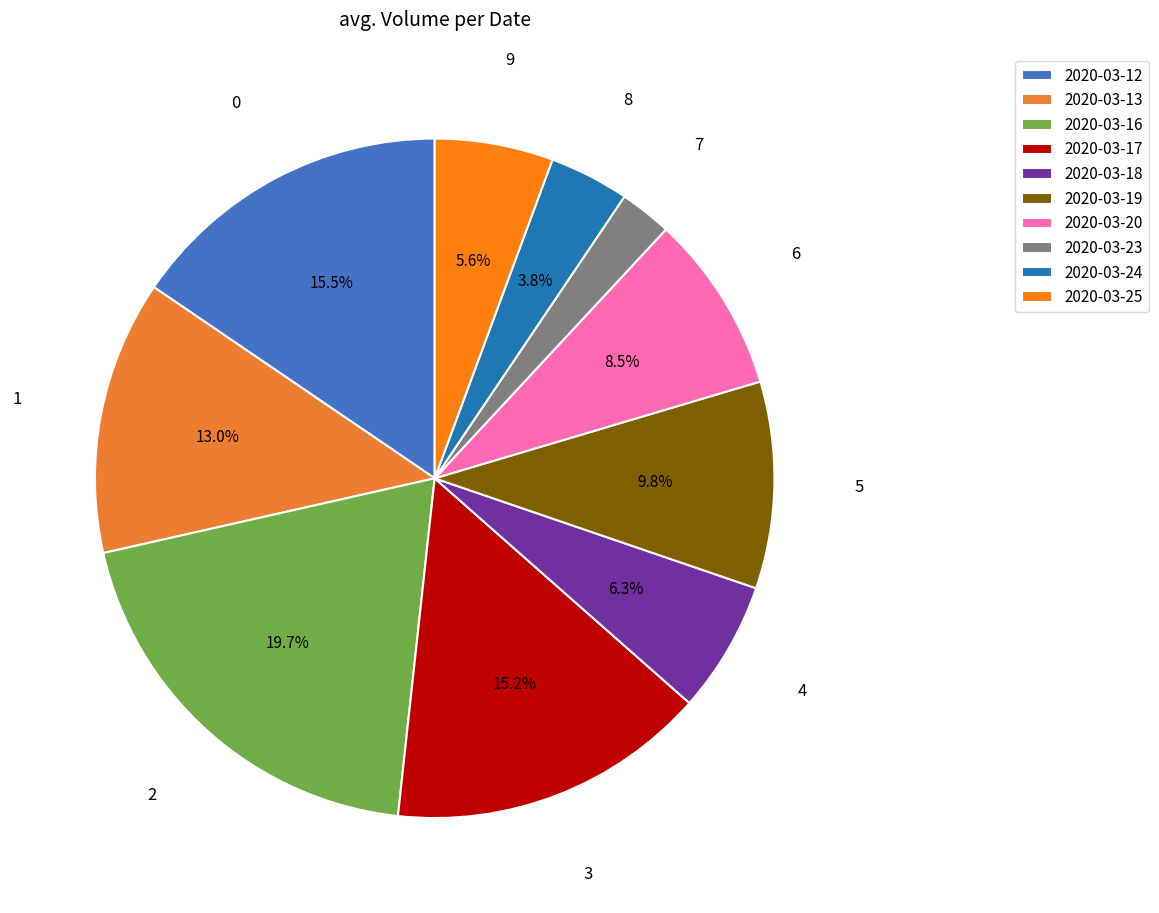

Does 2020-03-12 represent more than half of the total?

No